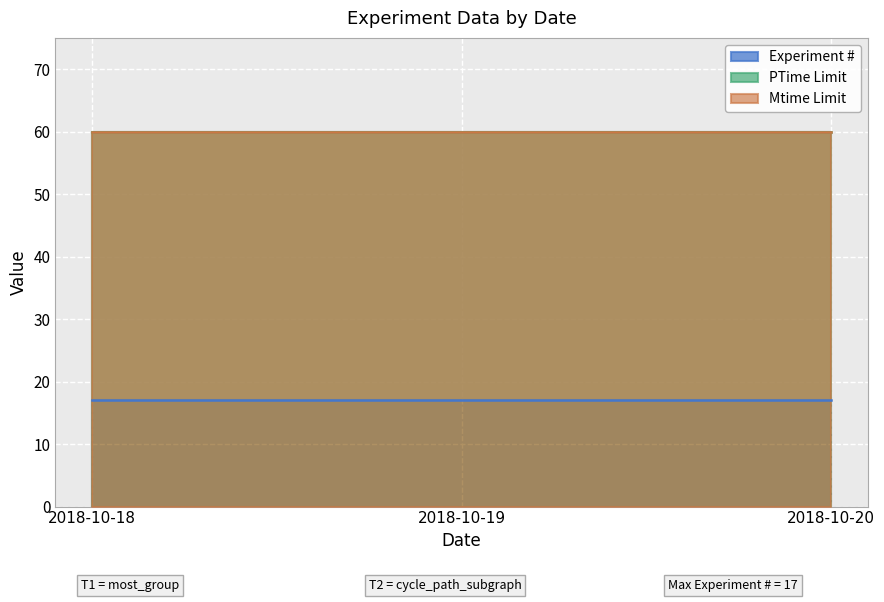

Is the value of PTime Limit at 2018-10-18 greater than the value of Mtime Limit at 2018-10-18?

No